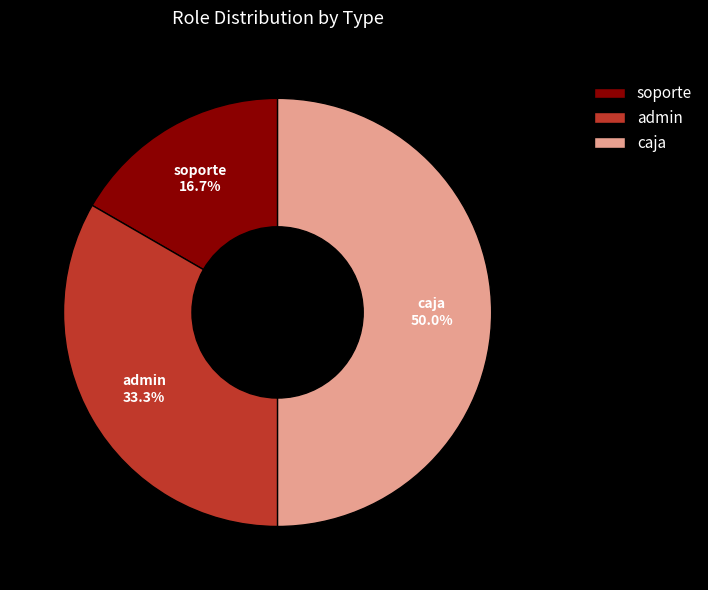

Is admin the majority of the pie?

No